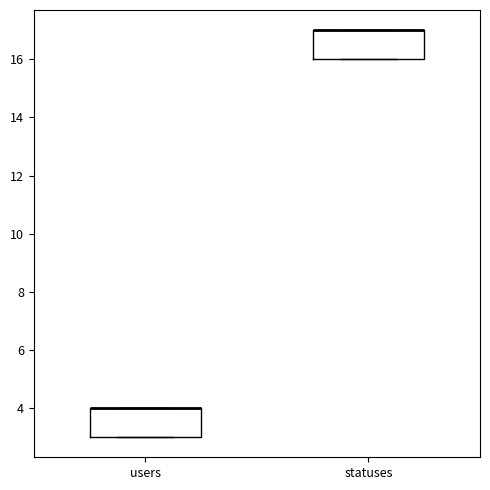

Where is the upper edge of the box for statuses on the y-axis? The values are not printed on the chart, so give them approximately, as read against the axis.

17